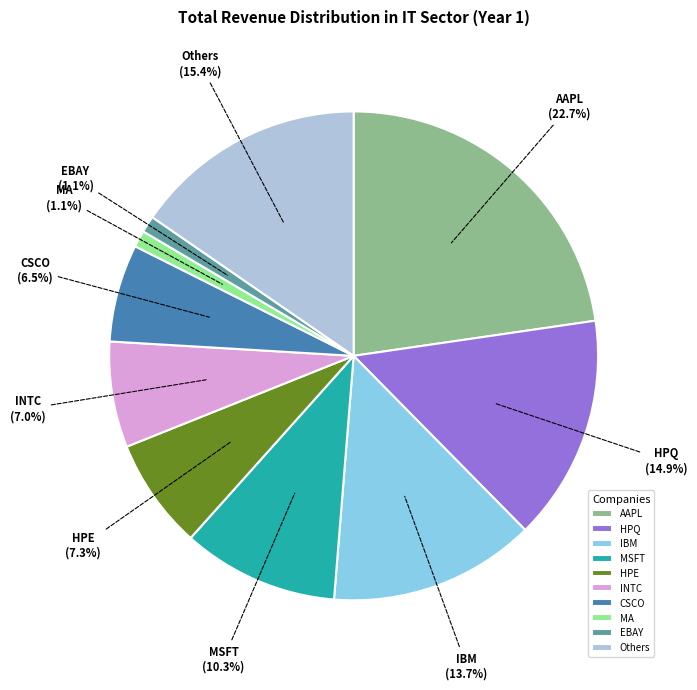

Between IBM and HPQ, which is larger?

HPQ